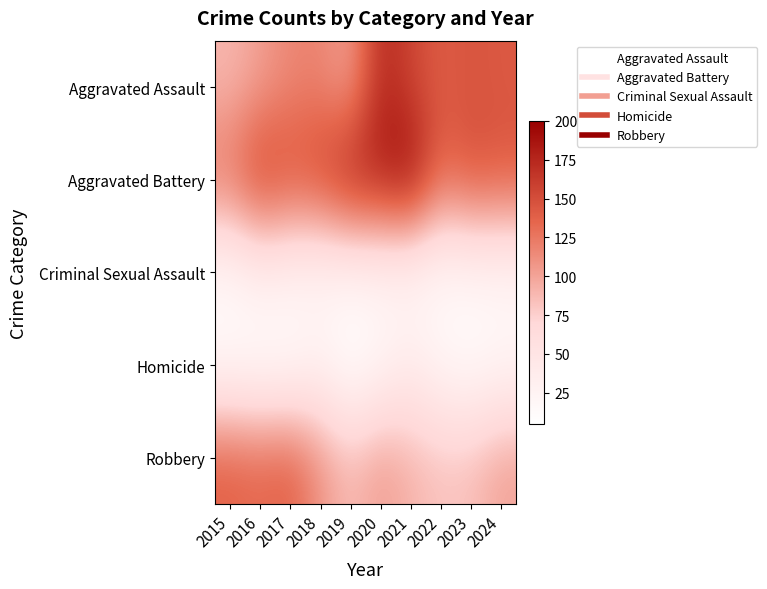

Which series has the largest range (max minus min)?

Aggravated Assault